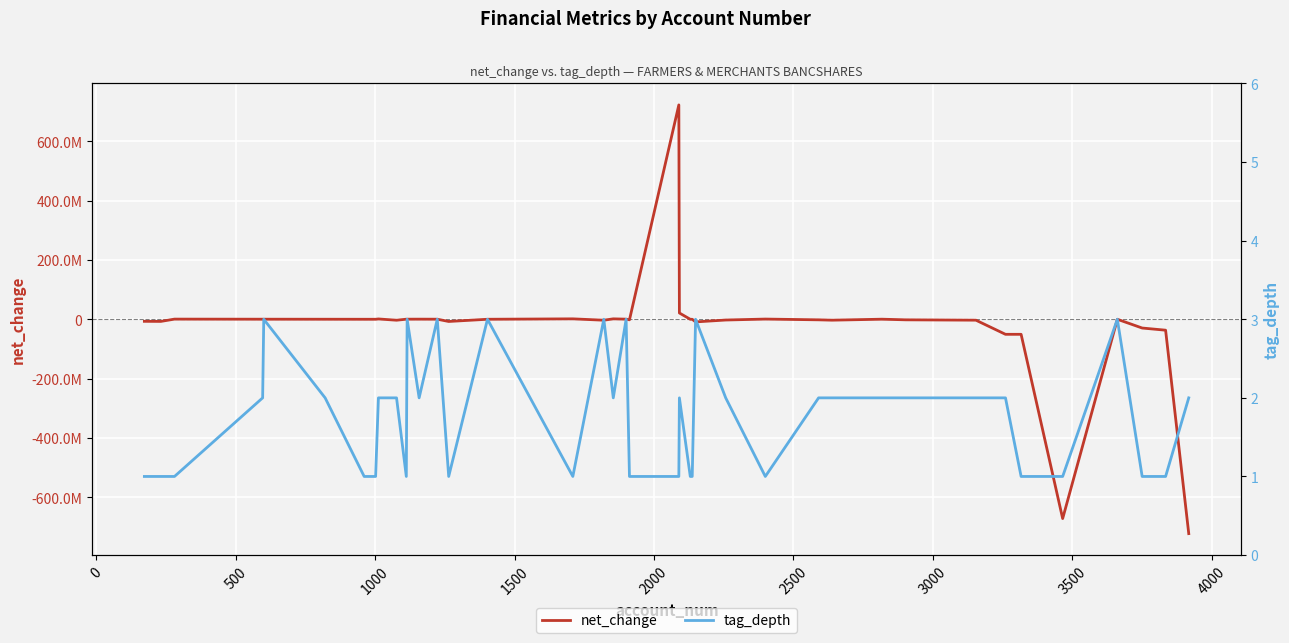

What is the difference between the maximum and second lowest values in the tag_depth series?

2